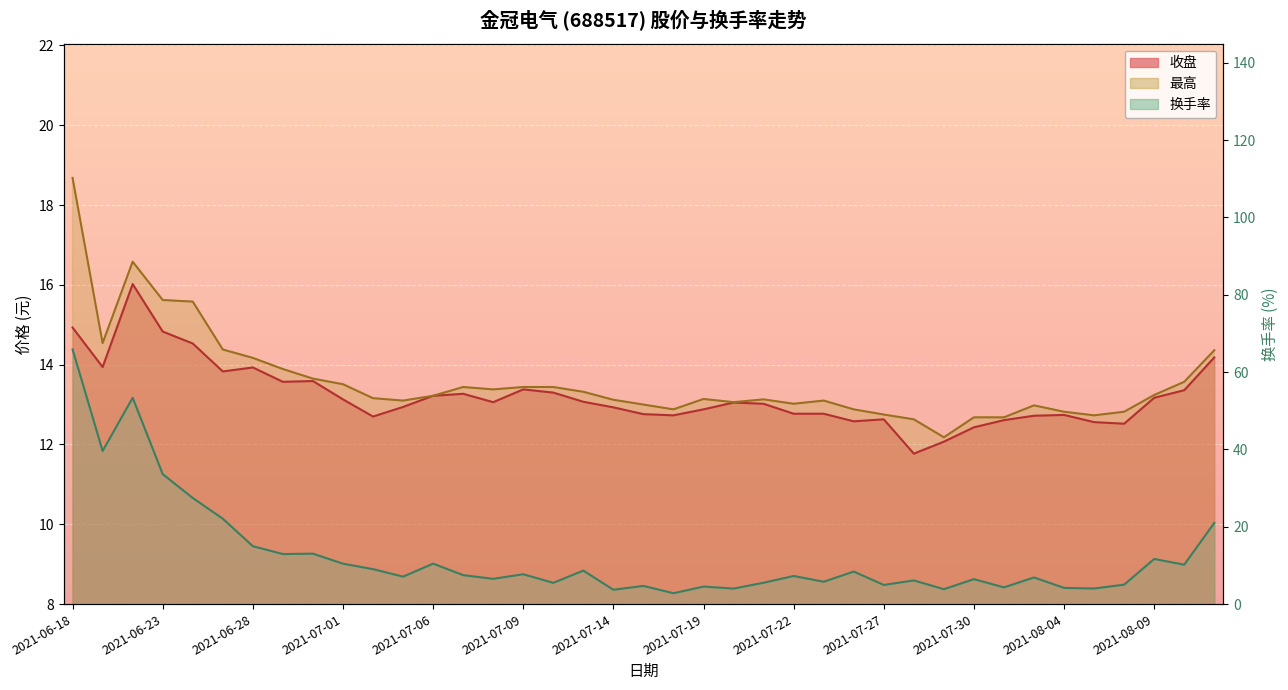

Which series changed the most between 2021-07-08 and 2021-07-15?

换手率